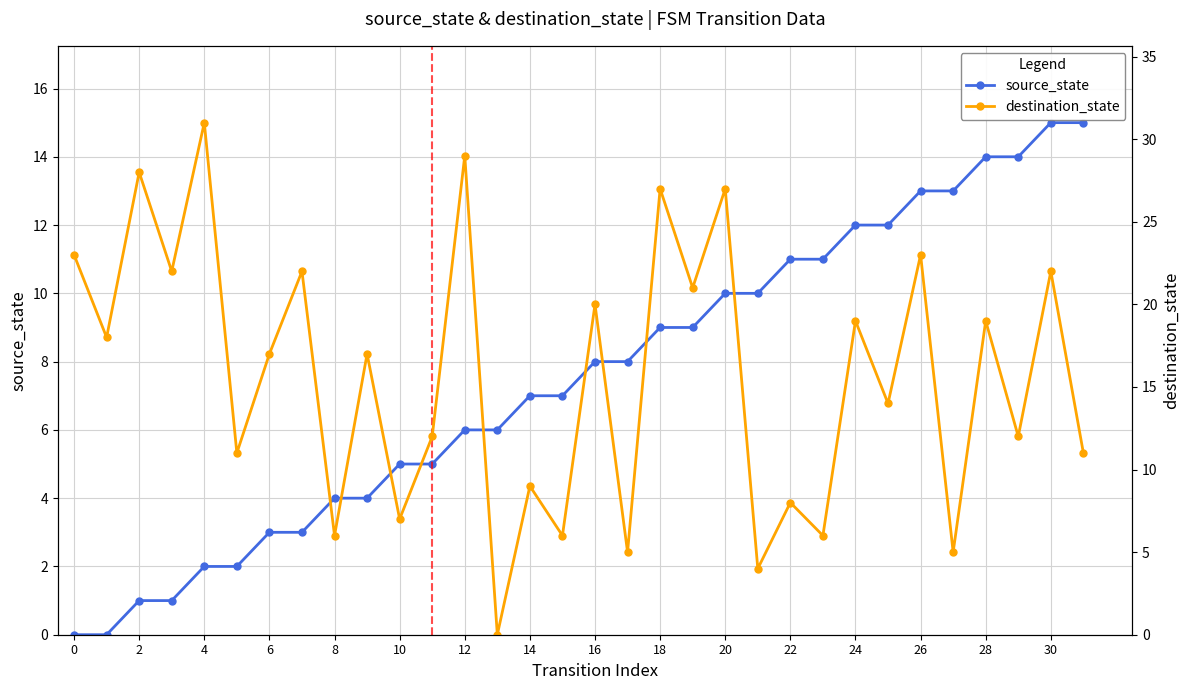

What is the approximate value of source_state at 20, to the nearest 5?

10